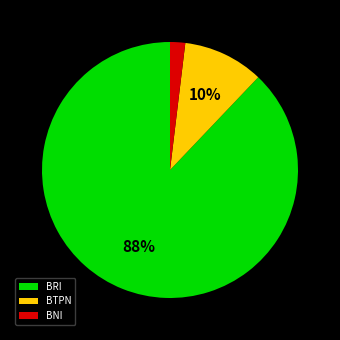

Which category has the smallest portion of the pie?

BNI